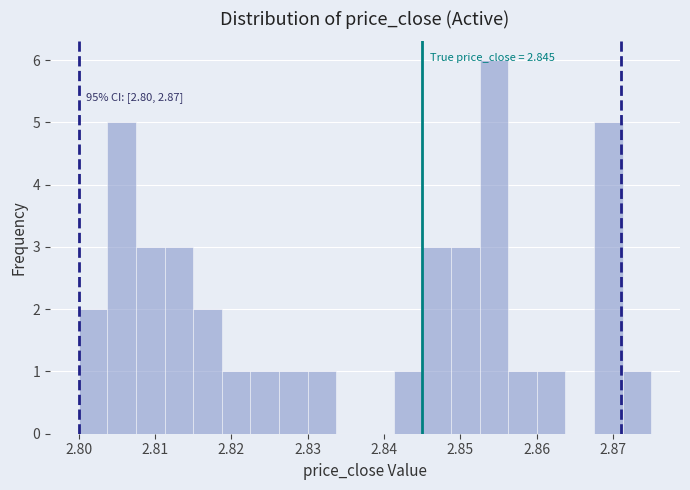

Read against the x-axis, roughly where is the centre of the tallest bar?

2.854